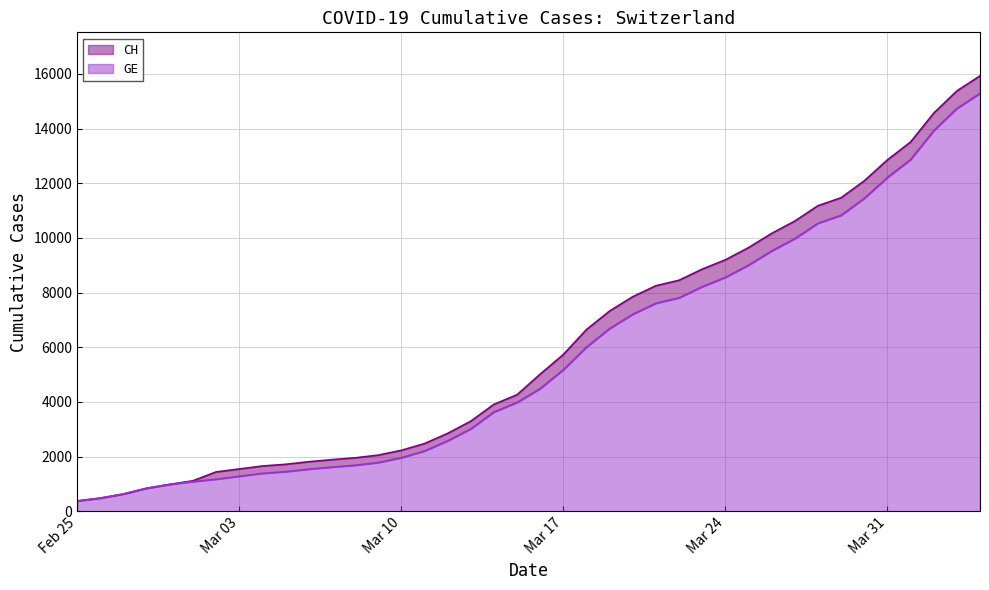

What is the difference between the maximum and second lowest values in the CH series?

15447